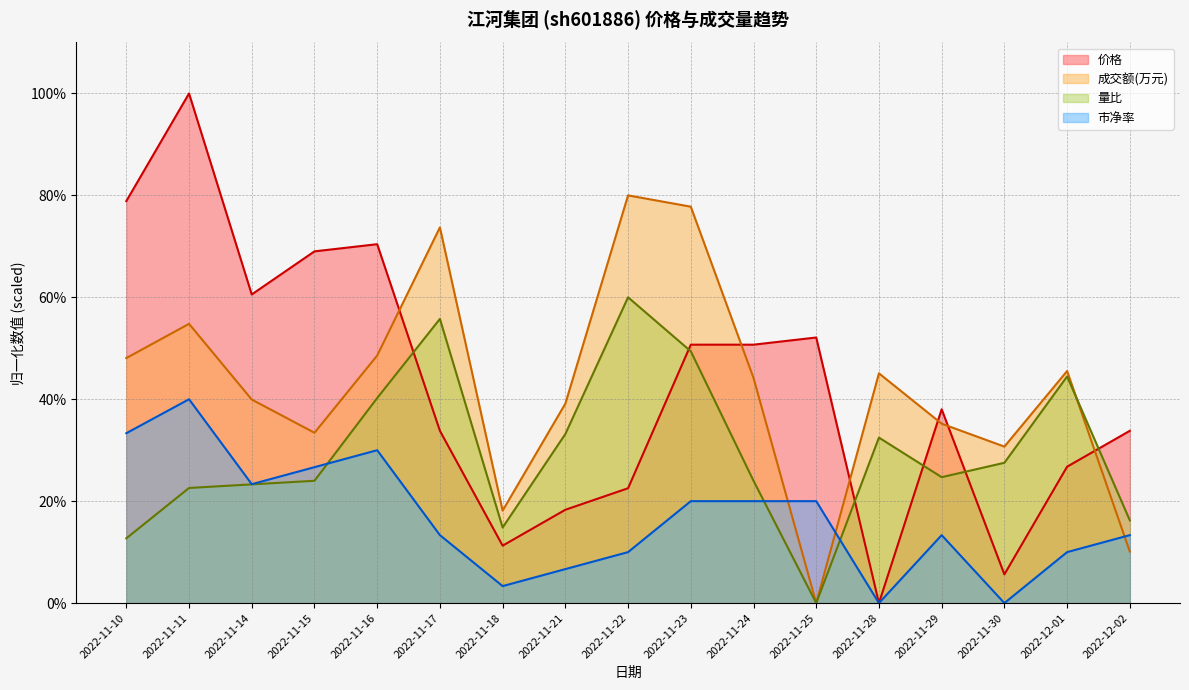

What is the label of the 7th point from the left?

2022-11-18